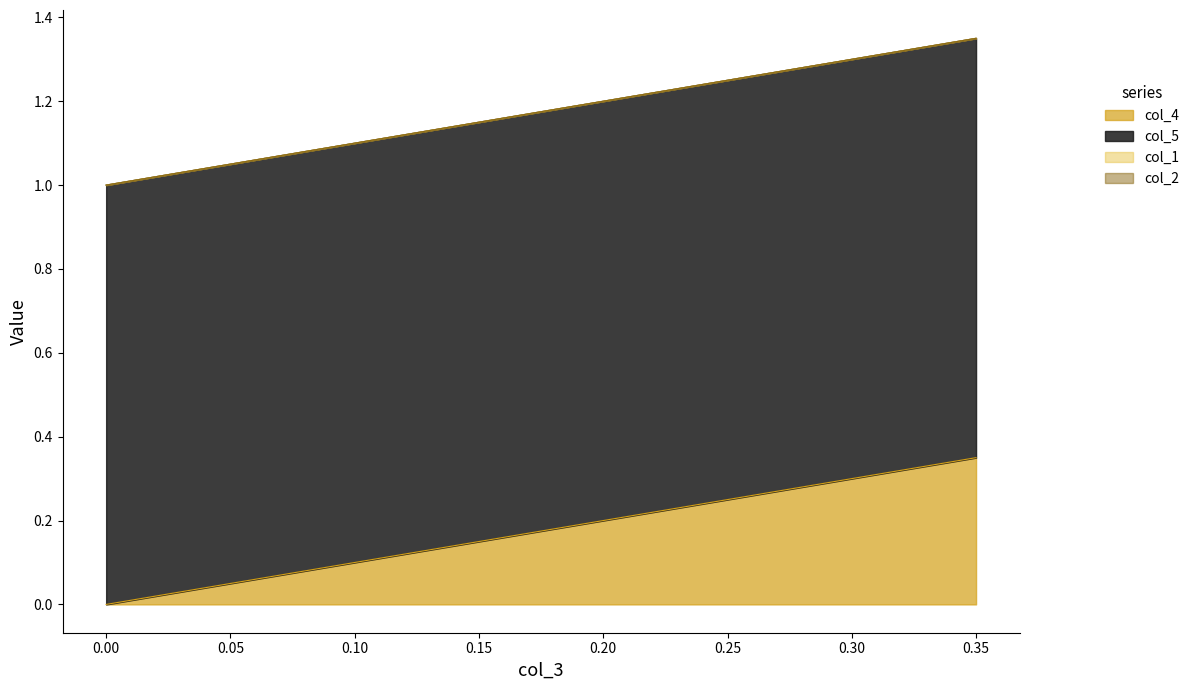

Rank the categories by col_2 value from lowest to highest.

0, 0.066667, 0.083333, 0.1, 0.11667, 0.13333, 0.15, 0.16667, 0.18333, 0.2, 0.21667, 0.23333, 0.25, 0.26667, 0.28333, 0.3, 0.31667, 0.33333, 0.35, 0.033333